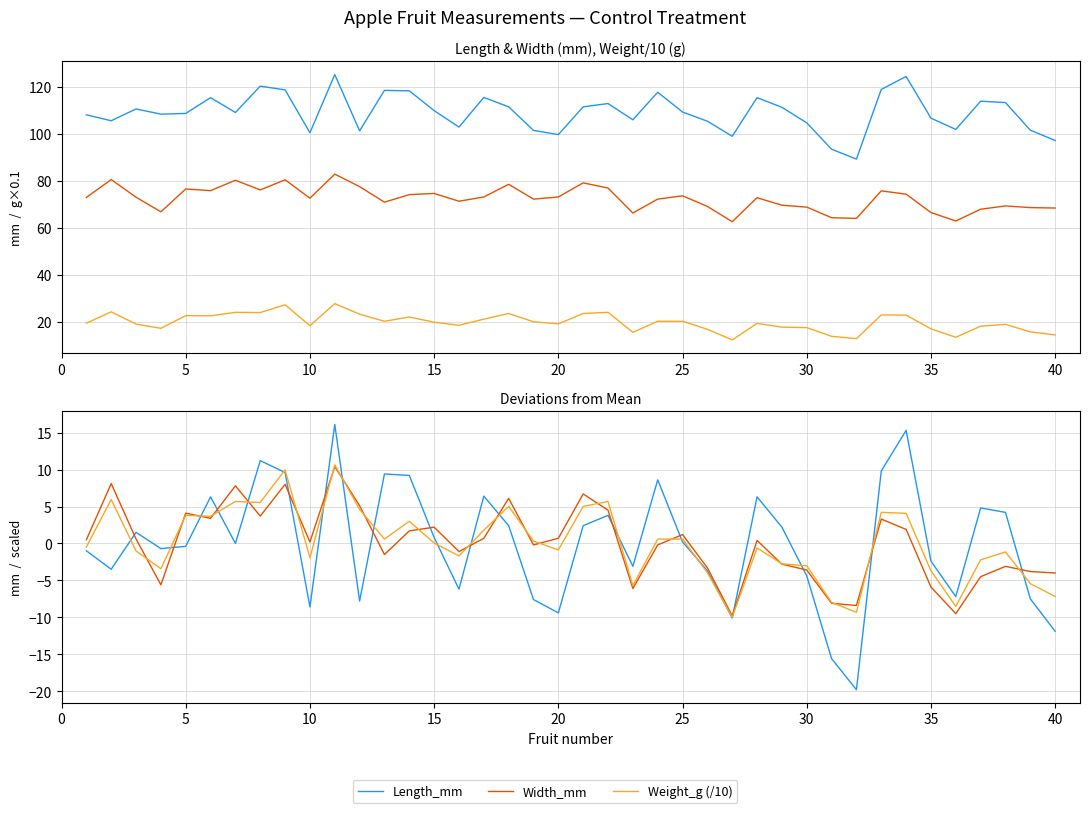

Count the number of categories in the chart.

40